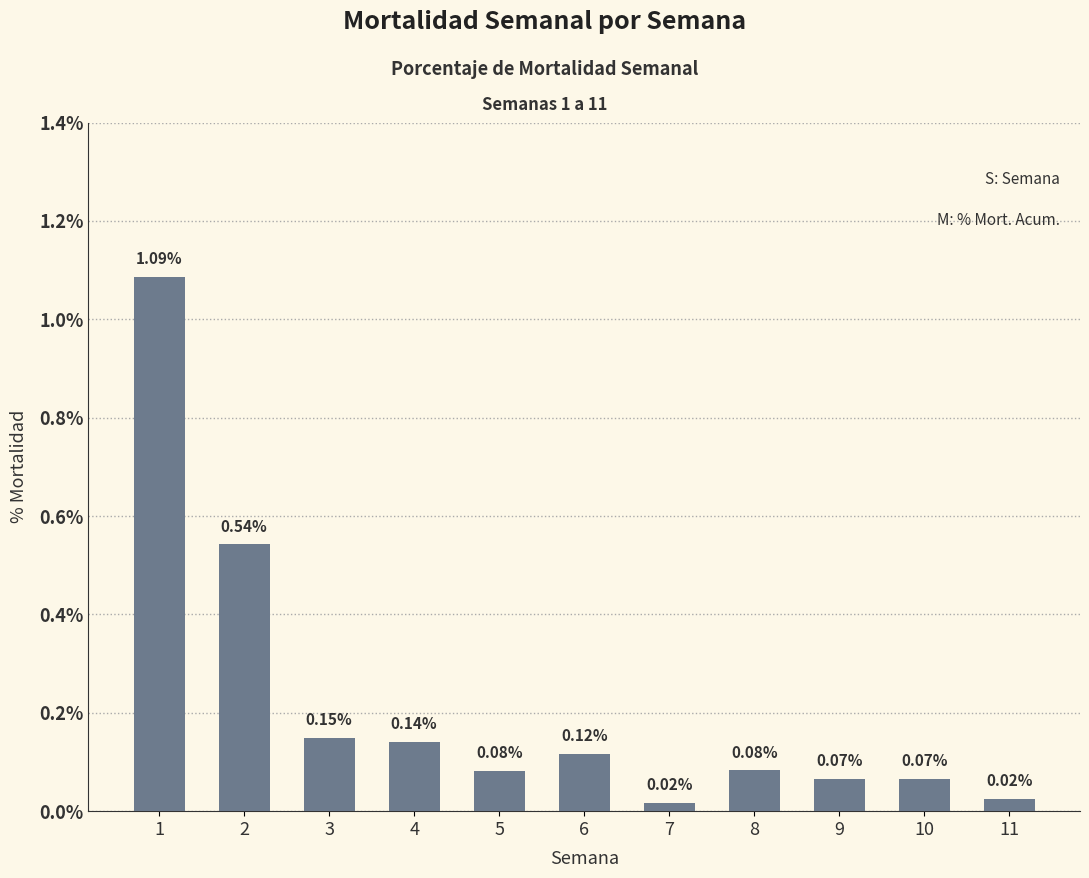

Which label corresponds to the smallest value in the chart?

7